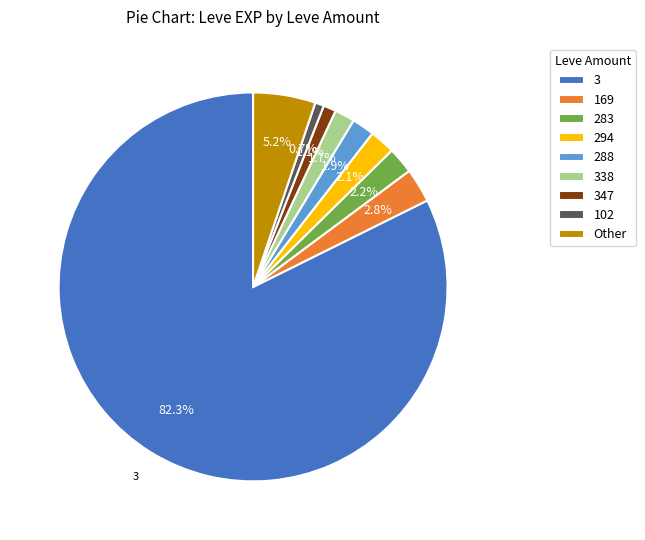

Is the sum of 294 and Other greater than half?

No